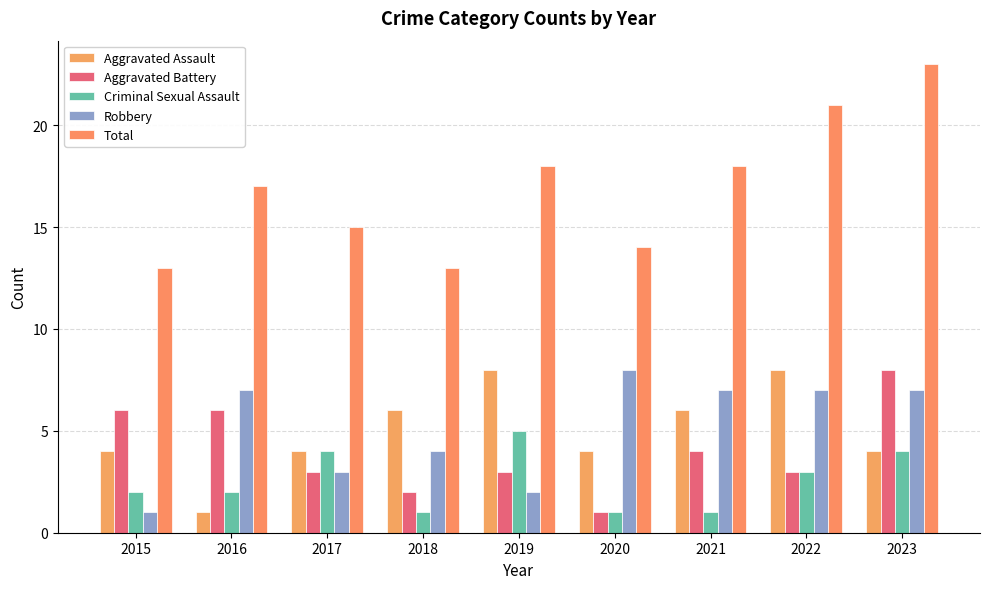

The value of Criminal Sexual Assault at 2018 is 1. True or false?

True